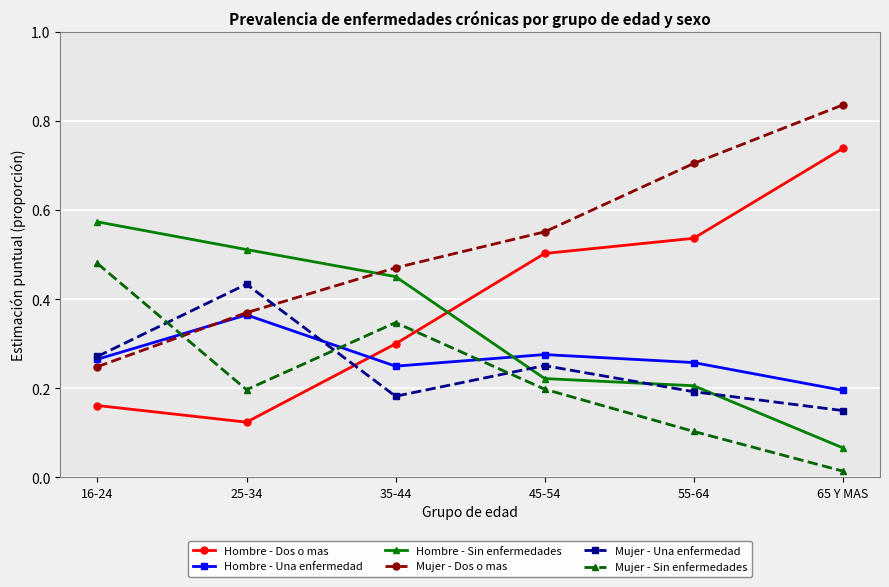

Does the chart display data point markers on the line(s)?

Yes